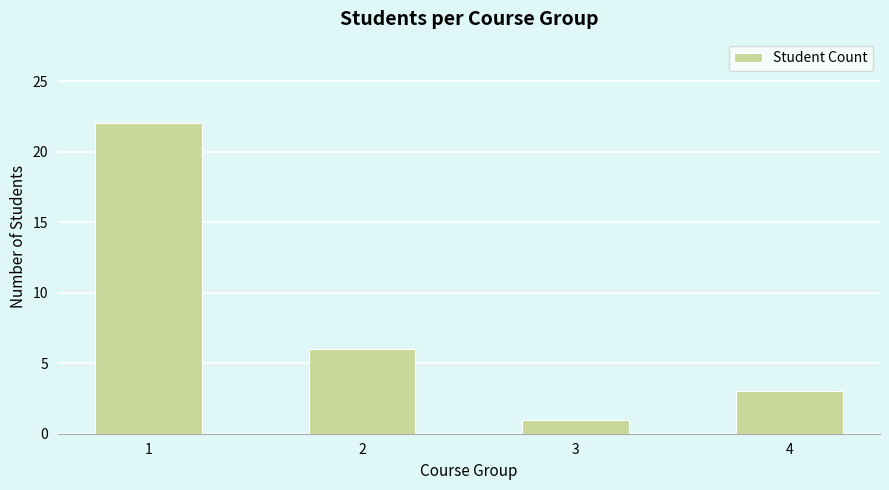

What value does the data have at 2, to the nearest 5?

5